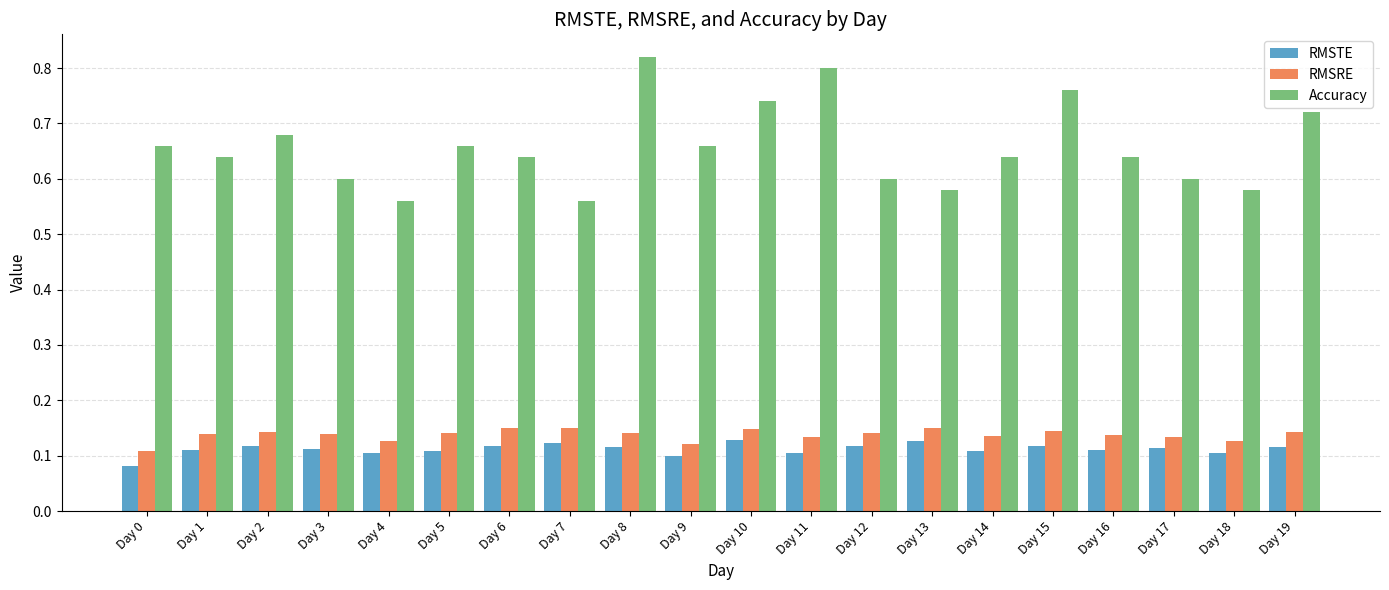

Which series has the widest spread of values?

Accuracy